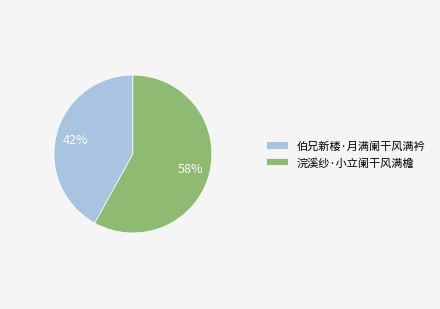

How many slices are in this pie chart?

2